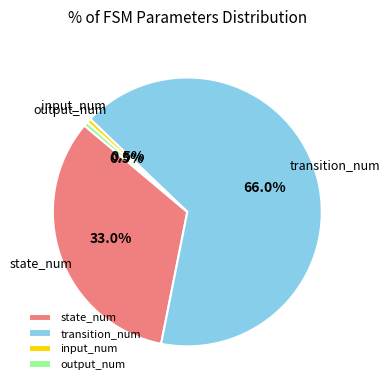

How many slices are in this pie chart?

4